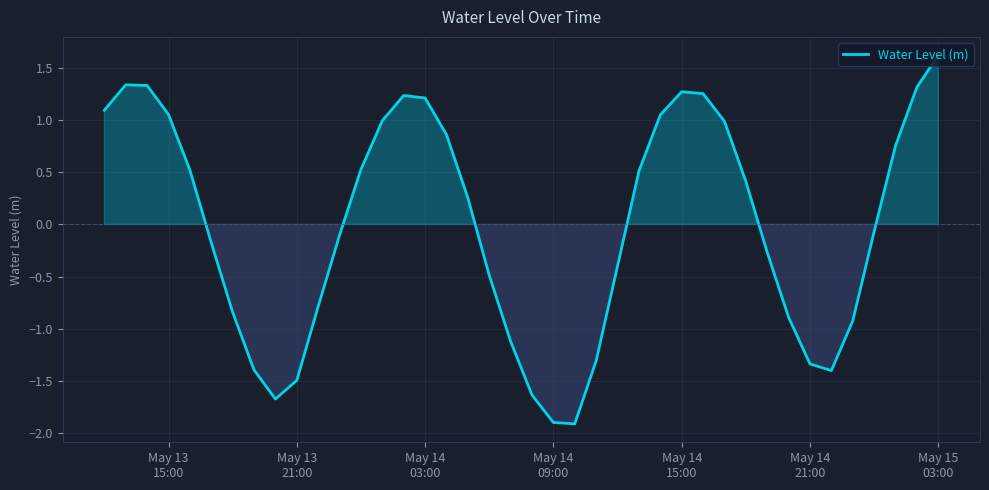

What is the maximum value shown in the chart?

1.6